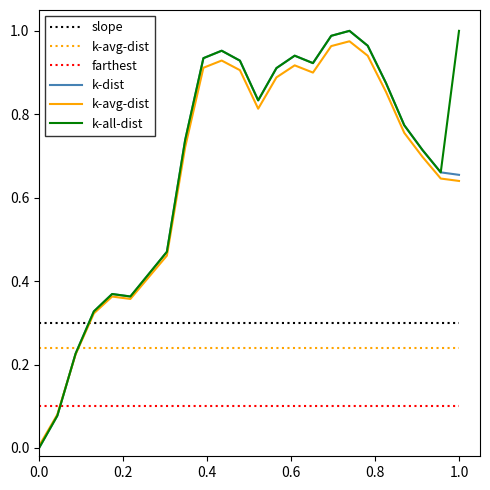

Reading left to right, list all the values displayed in this chart.

k-dist: 0.0	0.1	0.2	0.3	0.4	0.4	0.4	0.5	0.7	0.9	1.0	0.9	0.8	0.9	0.9	0.9	1.0	1.0	1.0	0.9	0.8	0.7	0.7	0.7
k-avg-dist: 0.0	0.1	0.2	0.3	0.4	0.4	0.4	0.5	0.7	0.9	0.9	0.9	0.8	0.9	0.9	0.9	1.0	1.0	0.9	0.9	0.8	0.7	0.6	0.6
k-all-dist: 0.0	0.1	0.2	0.3	0.4	0.4	0.4	0.5	0.7	0.9	1.0	0.9	0.8	0.9	0.9	0.9	1.0	1.0	1.0	0.9	0.8	0.7	0.7	1.0